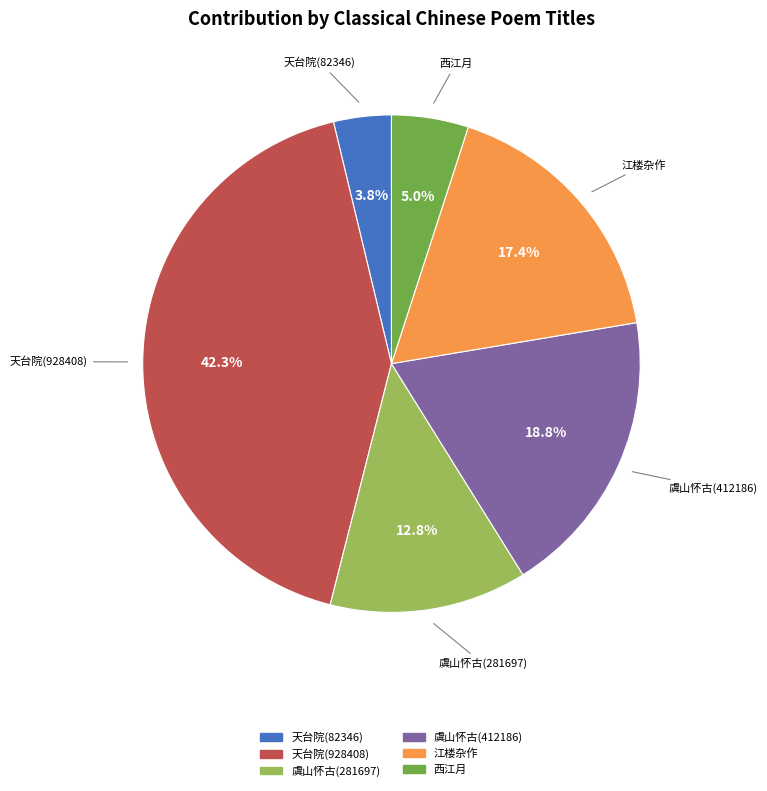

Is there a majority slice in this chart?

No